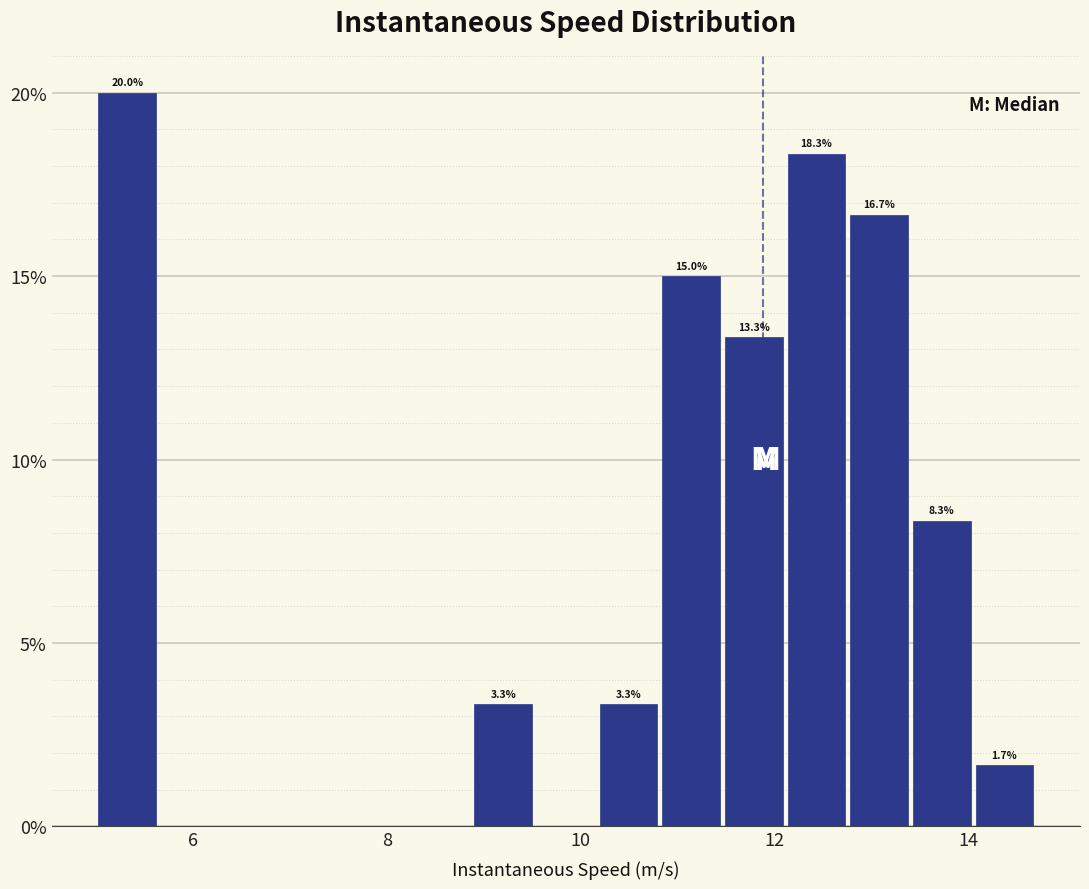

Read against the x-axis, roughly where is the centre of the tallest bar?

5.4